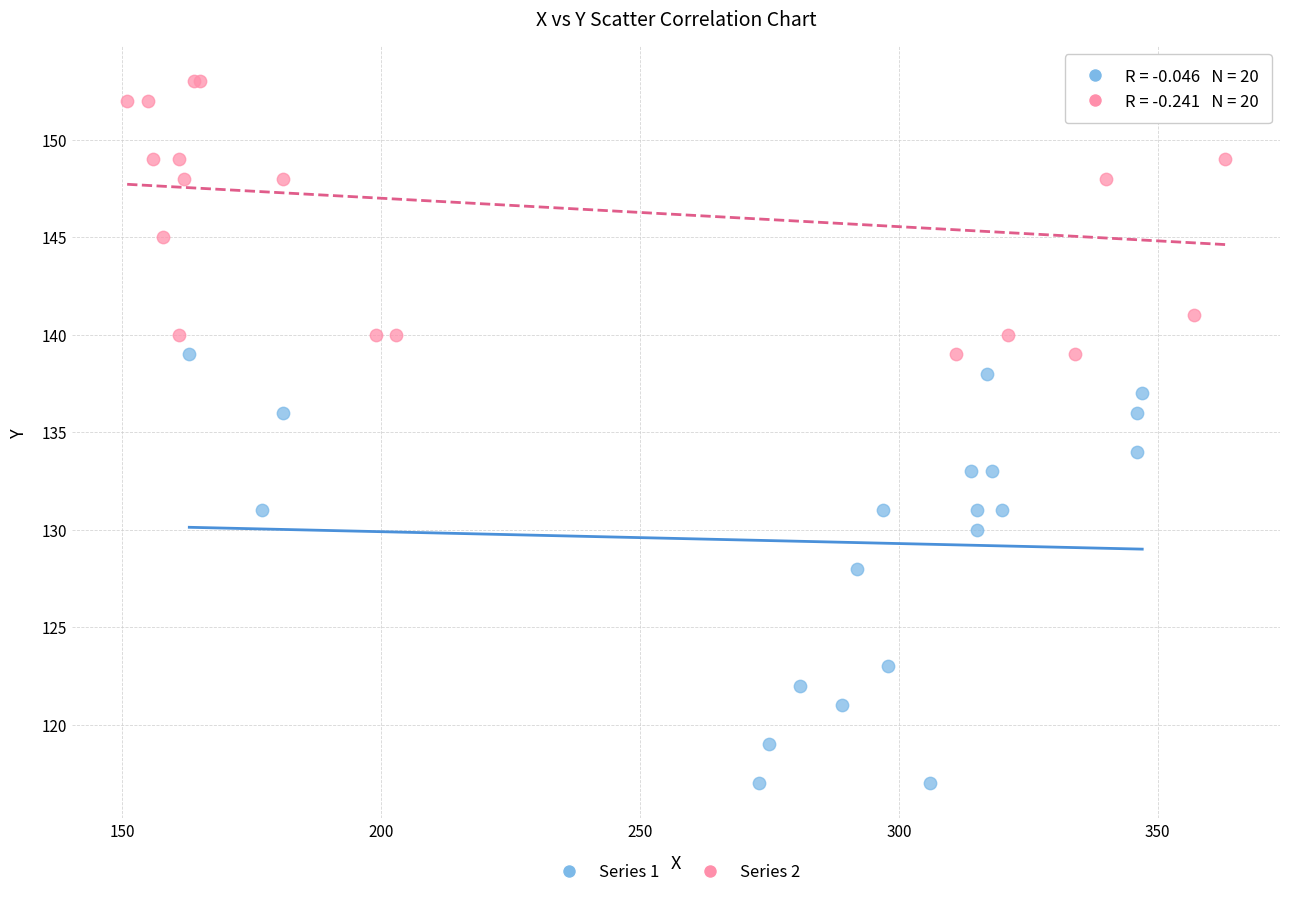

Which series contains the highest Y value?

Series 2